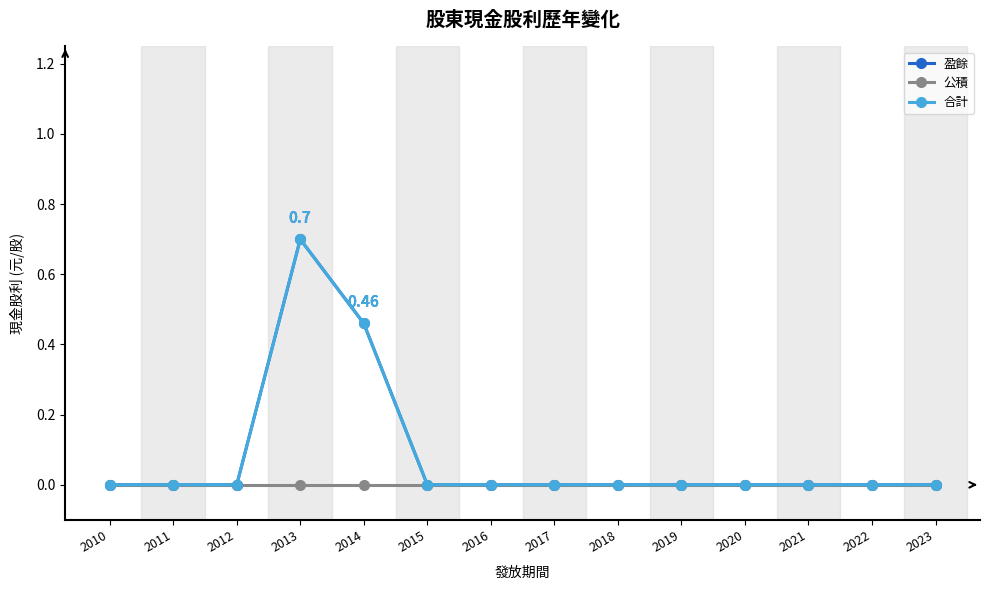

Which series has the largest total across all categories?

盈餘